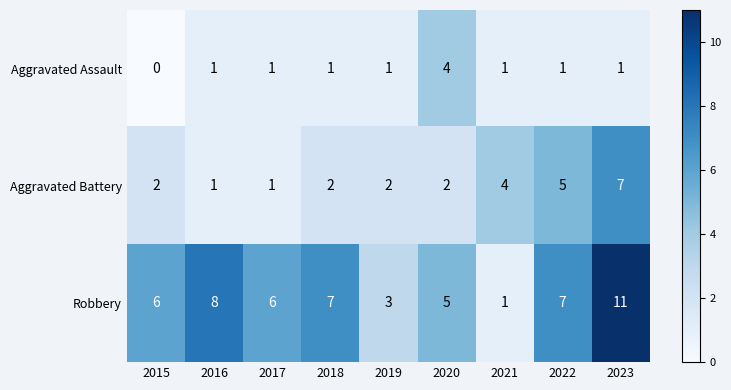

What is the total value across all series at 2021?

6